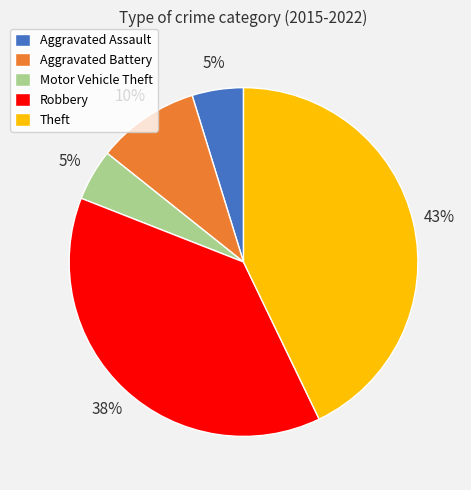

To the nearest percent, what is the difference between the Aggravated Assault and Theft slice percentages?

38%